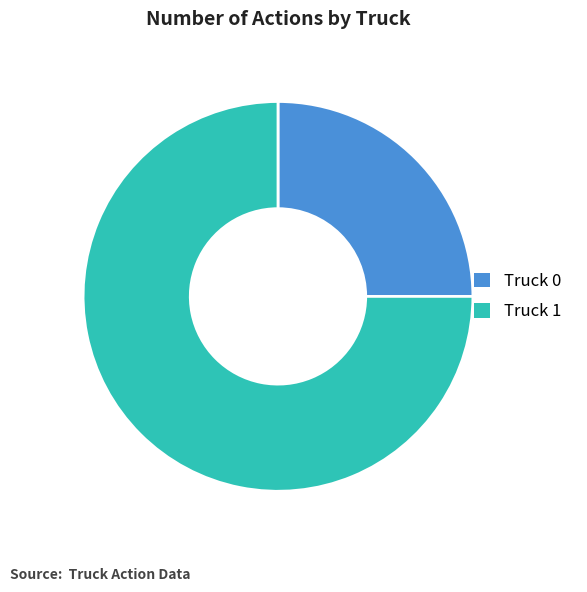

What is the majority slice?

Truck 1